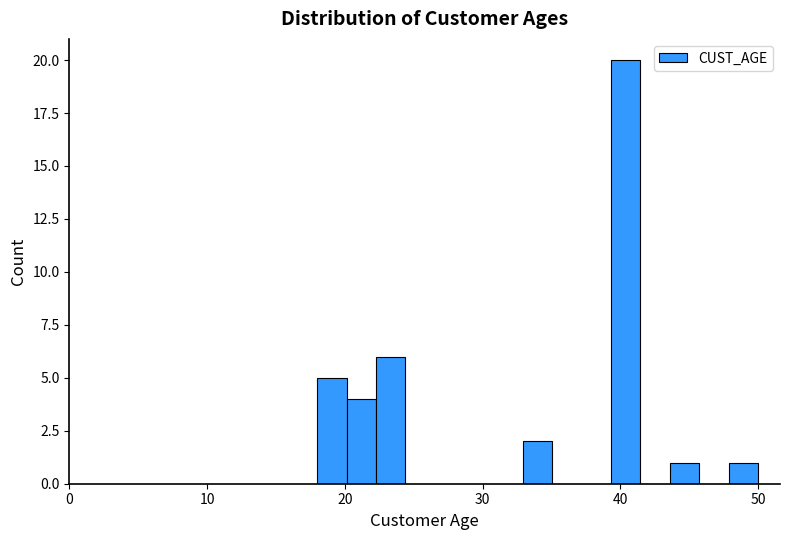

Read against the x-axis, roughly where is the centre of the tallest bar?

40